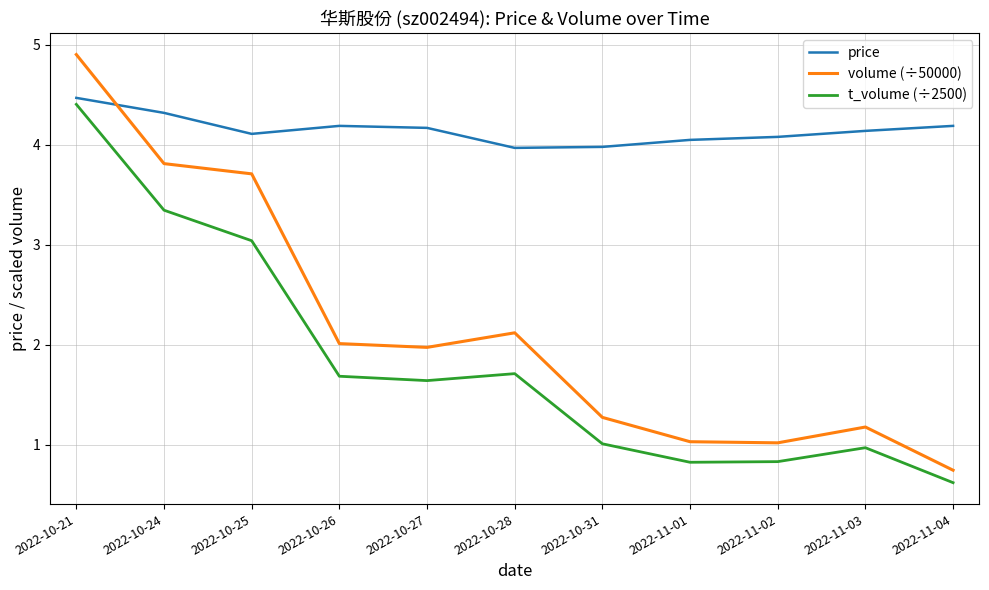

Between 2022-10-26 and 2022-10-31, which series saw the biggest shift?

volume (÷50000)